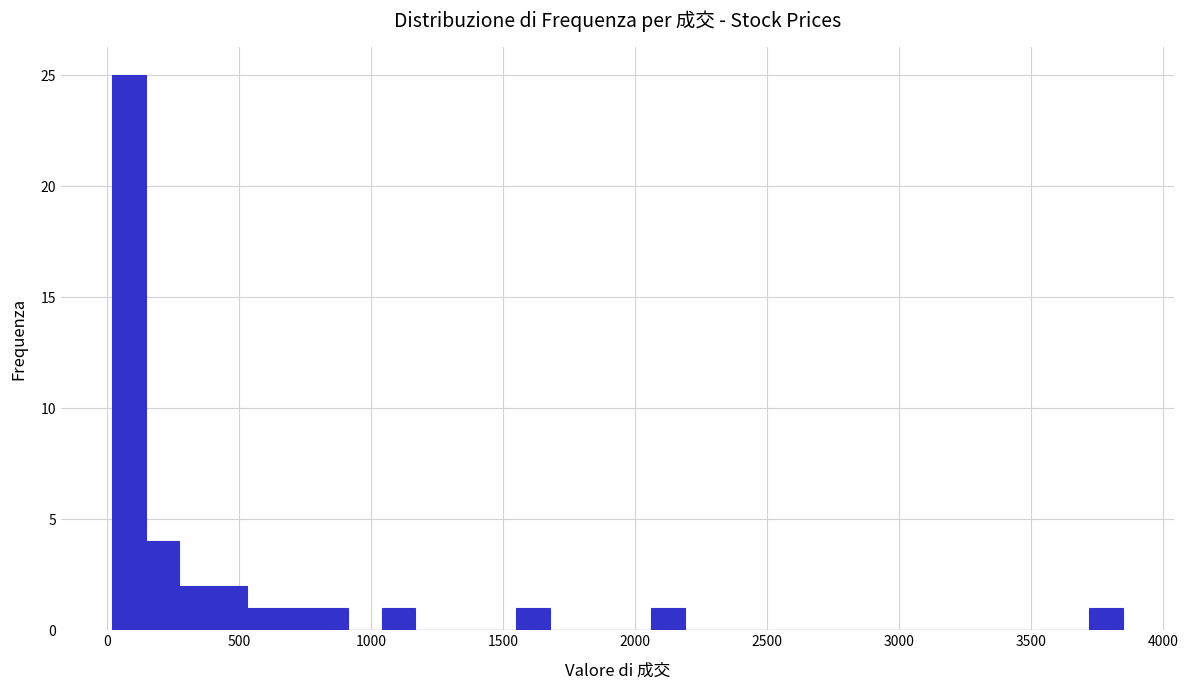

Around what value on the x-axis is the tallest bar? Give the approximate position of its centre, as read against the axis.

100